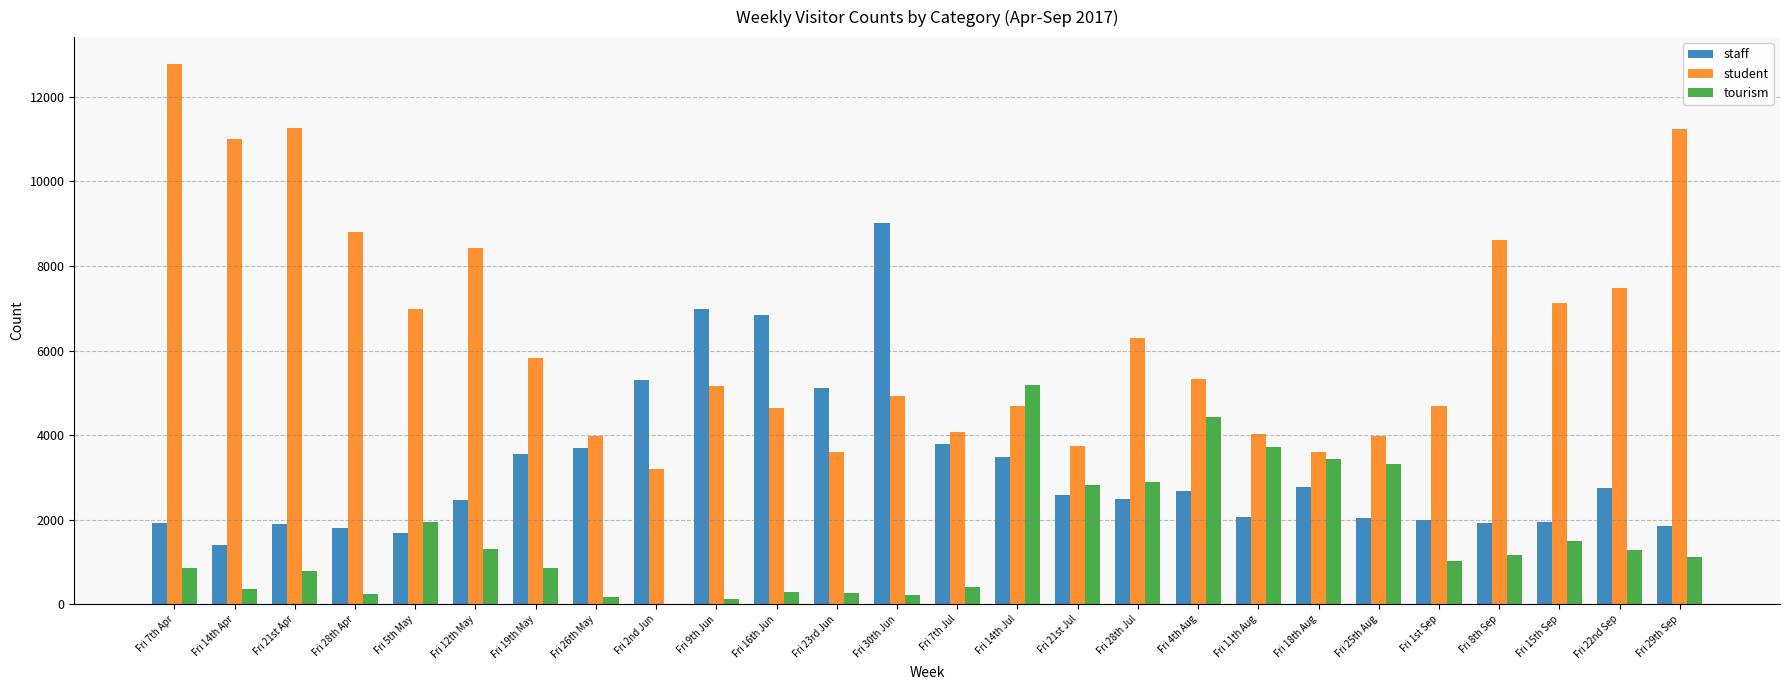

What is the spread (max minus min) of values at Fri 11th Aug?

1961.0